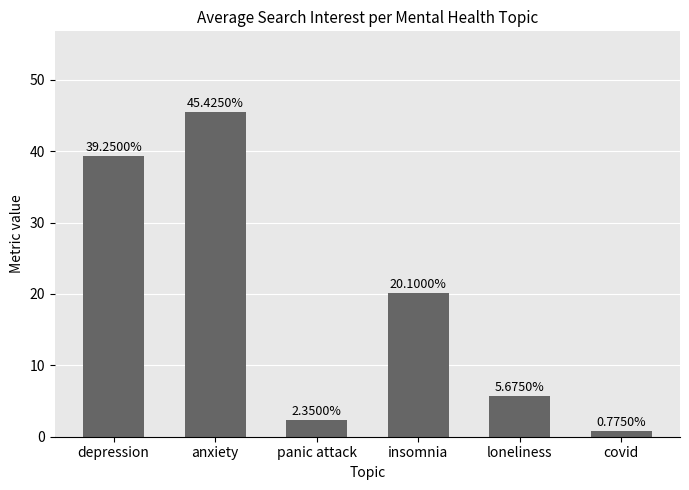

Does the chart contain stacked bars?

No